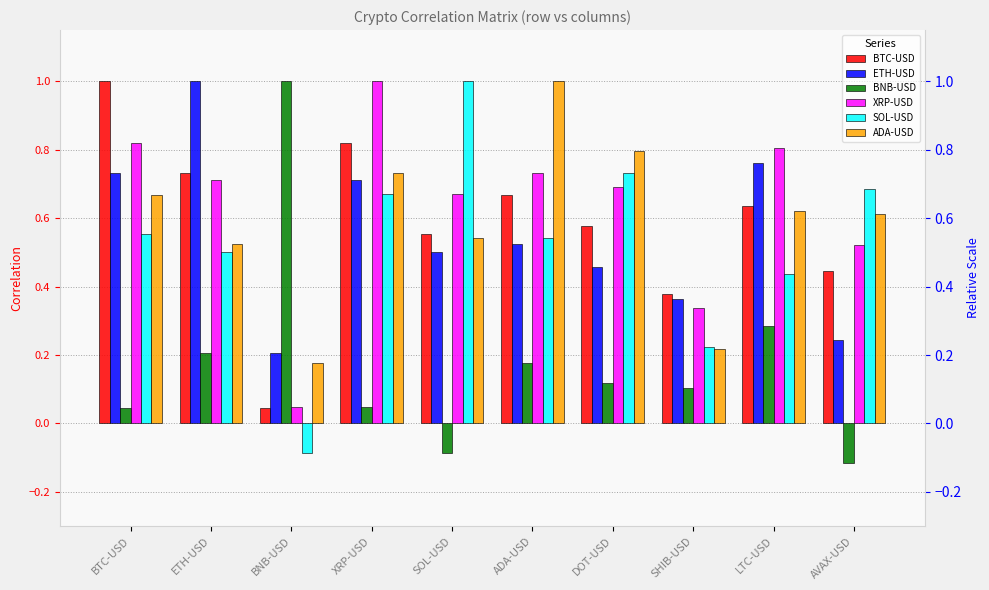

What is the approximate value of ETH-USD at XRP-USD?

0.7